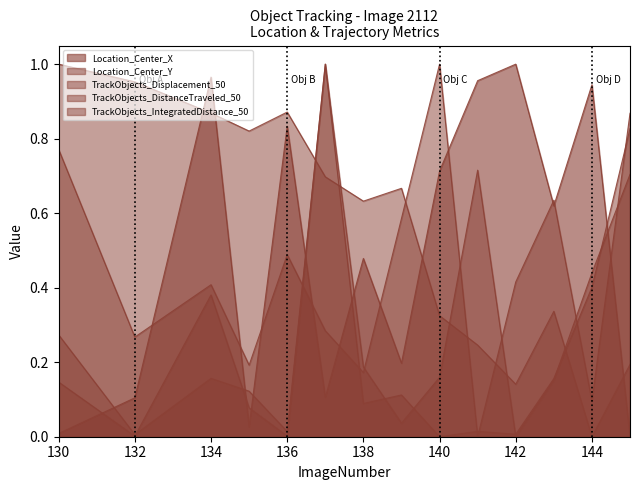

Reading left to right, transcribe all the data shown in this chart.

Location_Center_X: 0.0	0.1	1.0	0.0	0.8	0.1	0.5	0.2	0.7	1.0	1.0	0.6	0.9	0.0
Location_Center_Y: 1.0	1.0	0.9	0.8	0.9	0.7	0.6	0.7	0.3	0.2	0.1	0.3	0.0	0.2
TrackObjects_Displacement_50: 0.3	0.0	0.2	0.1	0.0	1.0	0.1	0.1	0.0	0.0	0.0	0.2	0.4	0.8
TrackObjects_DistanceTraveled_50: 0.8	0.3	0.4	0.2	0.5	0.3	0.2	0.6	1.0	0.0	0.4	0.6	0.1	0.9
TrackObjects_IntegratedDistance_50: 0.1	0.0	0.4	0.1	0.0	1.0	0.2	0.0	0.2	0.7	0.0	0.2	0.4	0.7